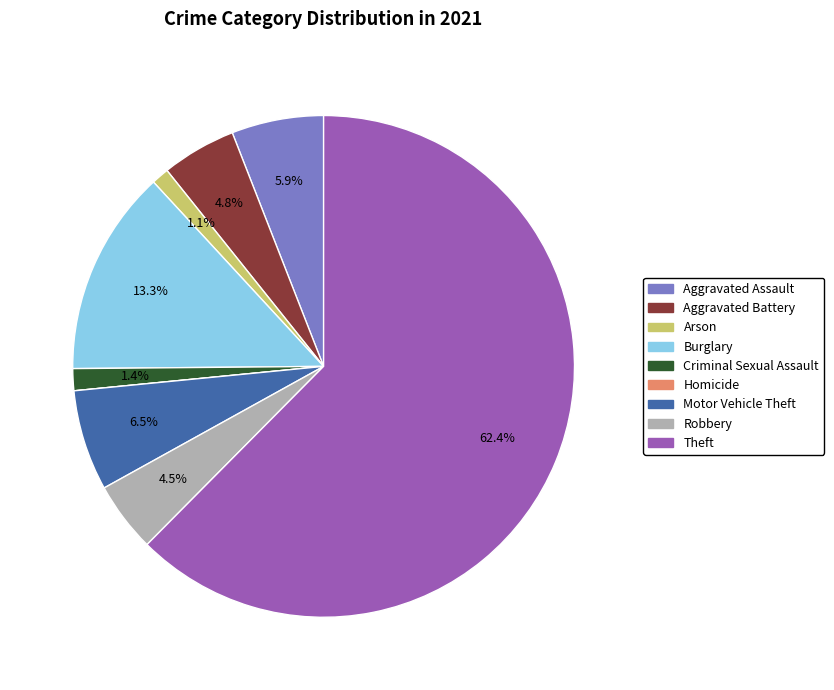

Which category has the biggest portion of the pie?

Theft